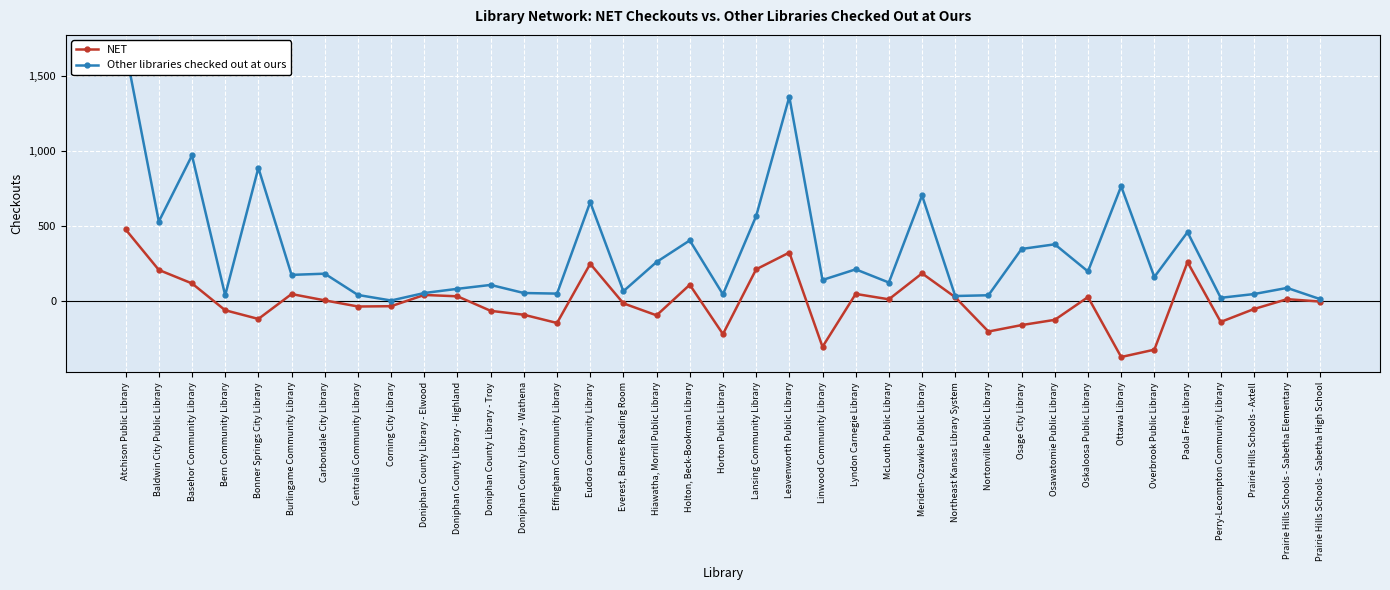

True or false: Other libraries checked out at ours and NET intersect in this chart.

False